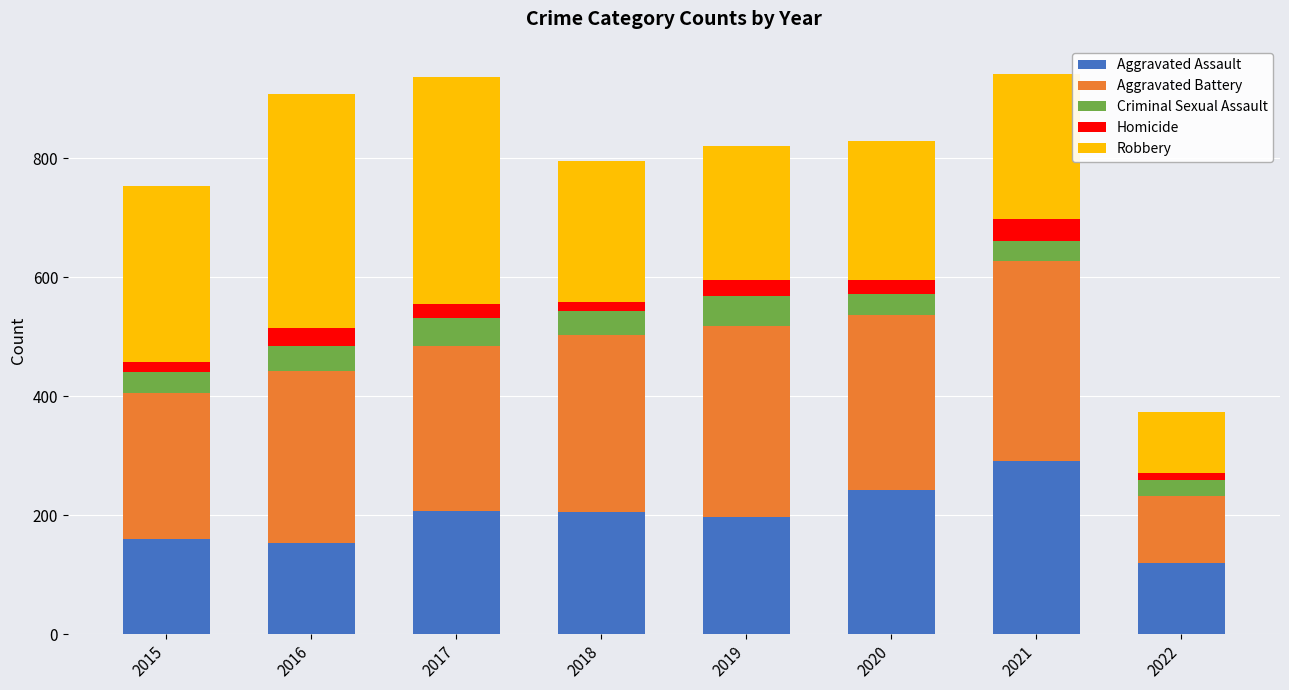

The Aggravated Assault series shows 107 at 2018. True or false?

False